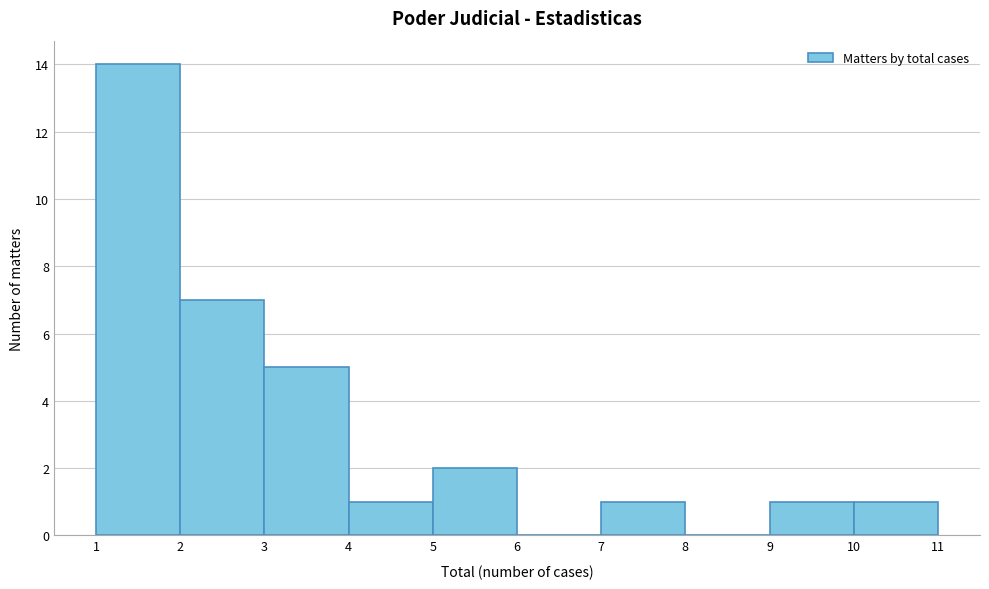

Reading left to right, list every bar in this chart as the range it spans on the x-axis followed by its height. The values are not printed on the chart, so give them approximately, as read against the axis.

1 to 2: 14
2 to 3: 7
3 to 4: 5
4 to 5: 1
5 to 6: 2
6 to 7: 0
7 to 8: 1
8 to 9: 0
9 to 10: 1
10 to 11: 1